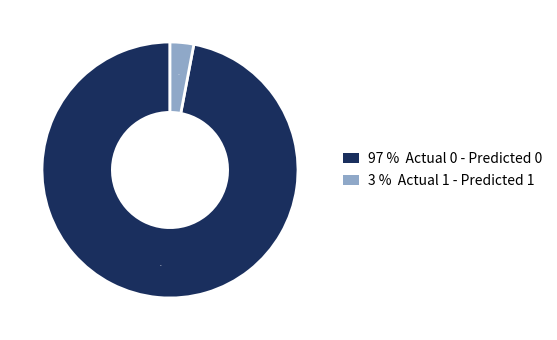

Does any single category account for the majority?

Yes